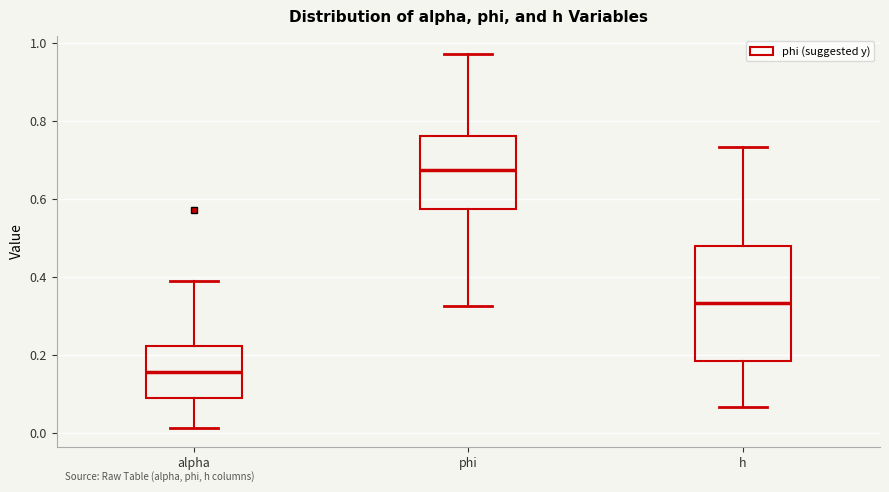

Reading left to right, read every box against the y-axis: the position of its median line, the range the box covers, and the ends of its whiskers. The values are not printed on the chart, so give them approximately, as read against the axis.

alpha: median 0.16, box 0.10 to 0.22, whiskers 0.02 to 0.38
phi: median 0.68, box 0.58 to 0.76, whiskers 0.32 to 0.98
h: median 0.34, box 0.18 to 0.48, whiskers 0.06 to 0.74